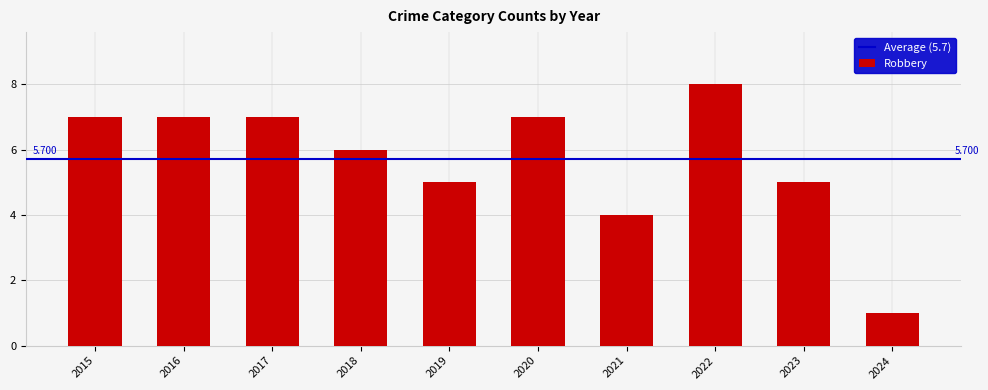

How many bars are there in total?

10